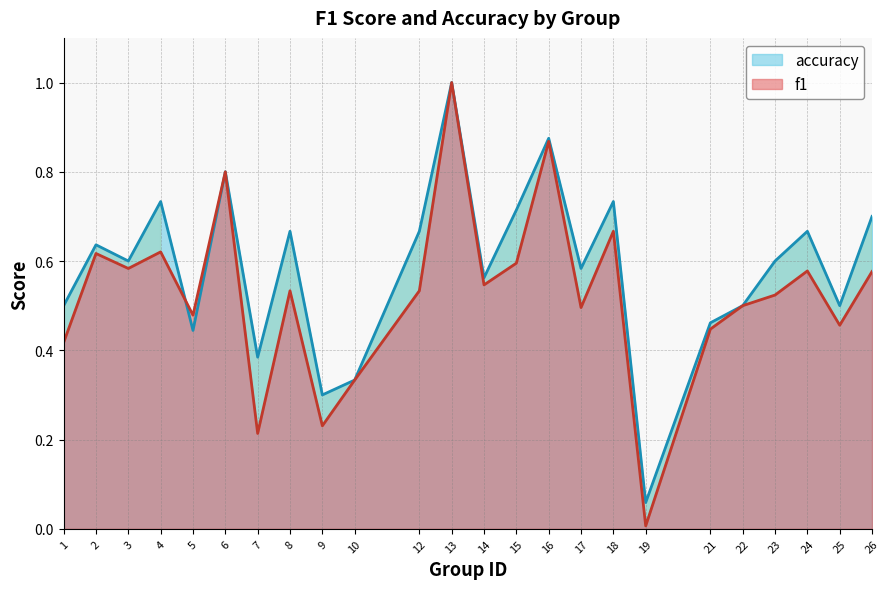

What is the approximate value of accuracy at 7?

0.4